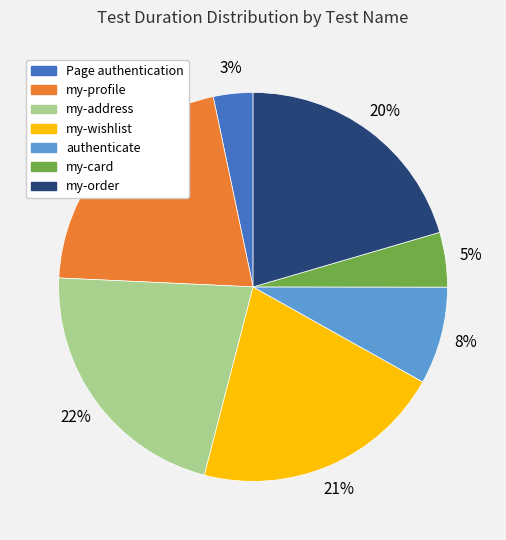

The my-profile slice represents 11% of the pie. True or false?

False